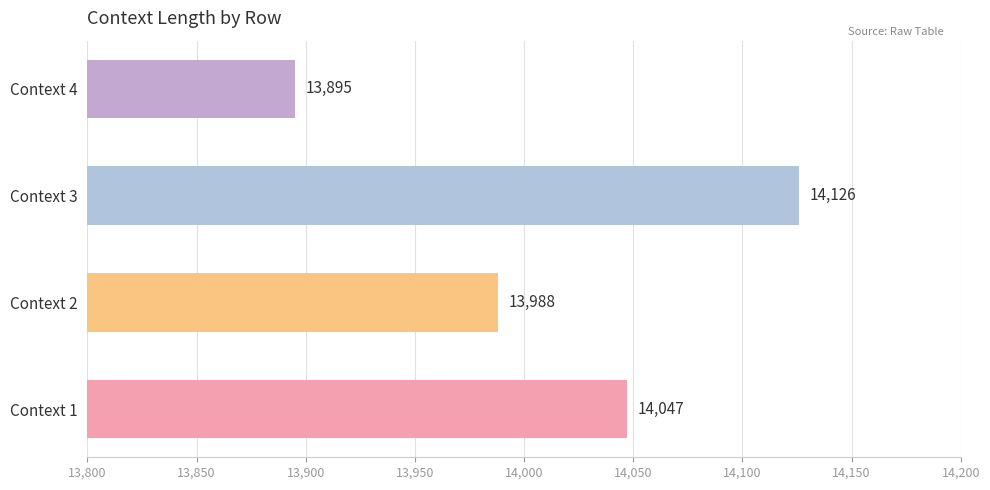

Rank the categories by value from lowest to highest.

Context 4, Context 2, Context 1, Context 3